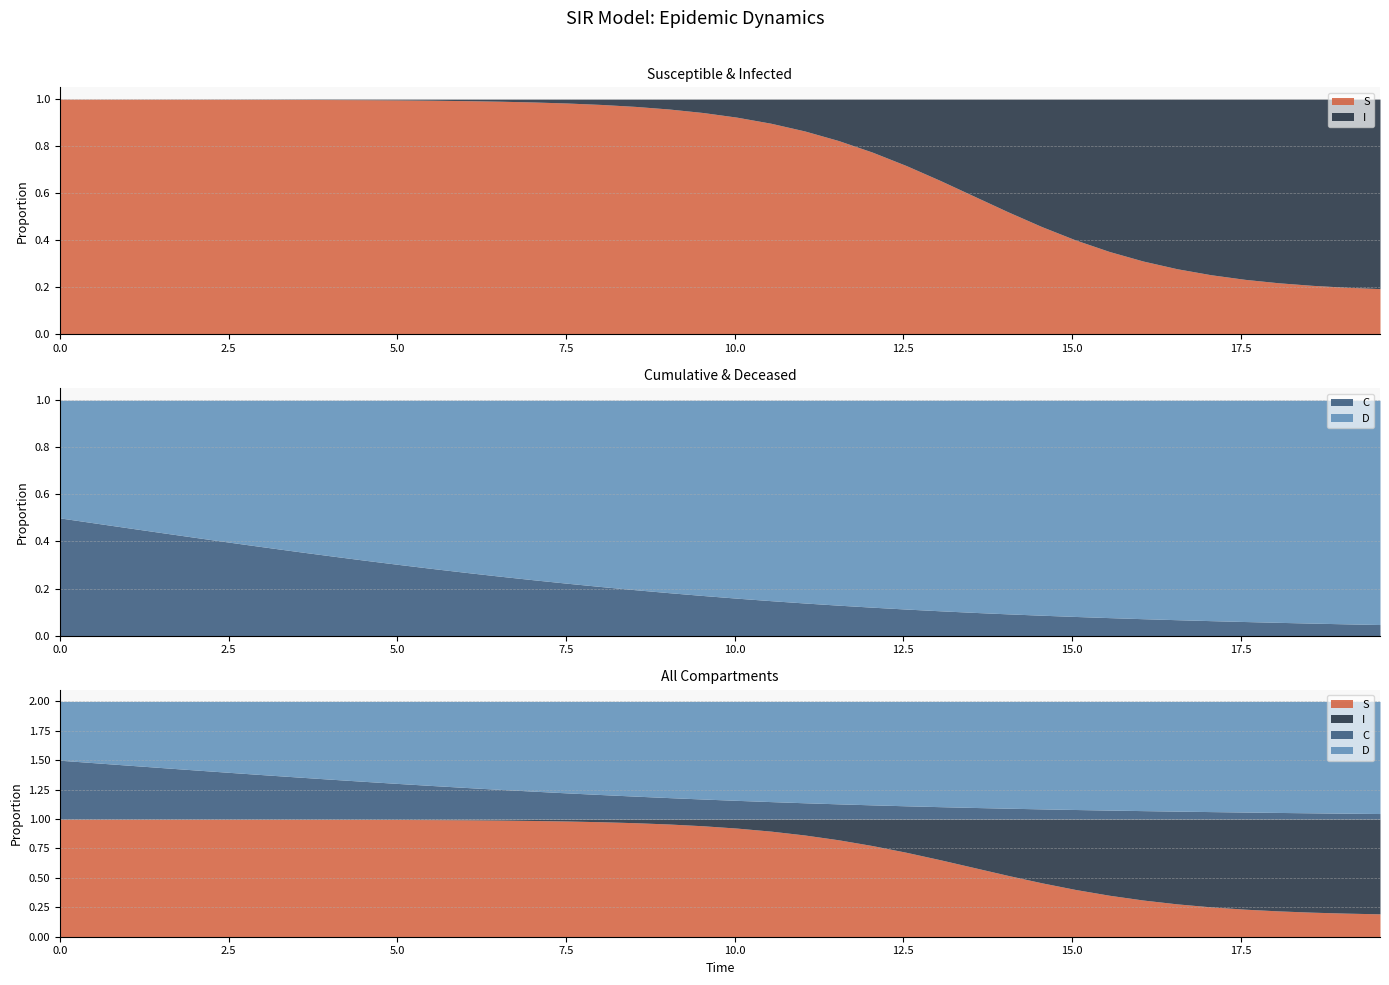

What is the total value across all series at 31?

2.0